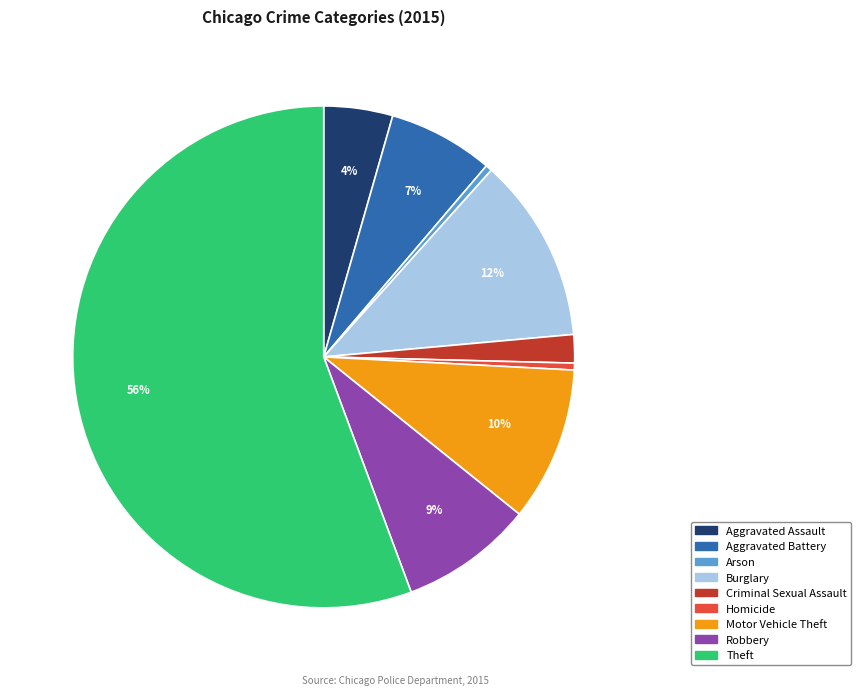

Which has a higher value, Aggravated Assault or Robbery?

Robbery